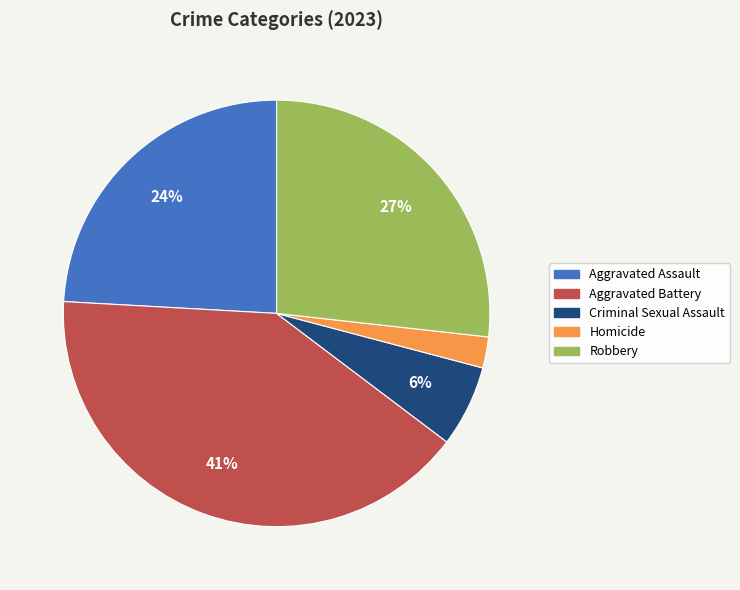

Is there any slice that represents more than half of the pie?

No